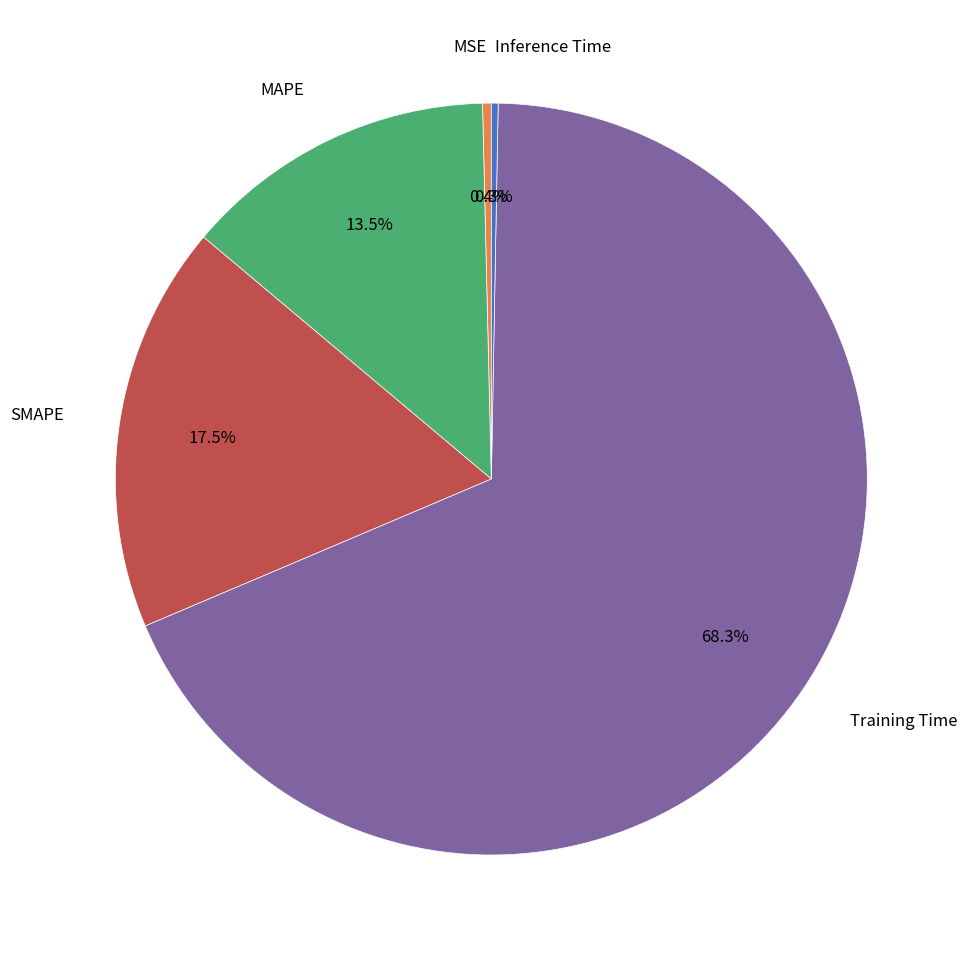

Is there any slice that represents more than half of the pie?

Yes